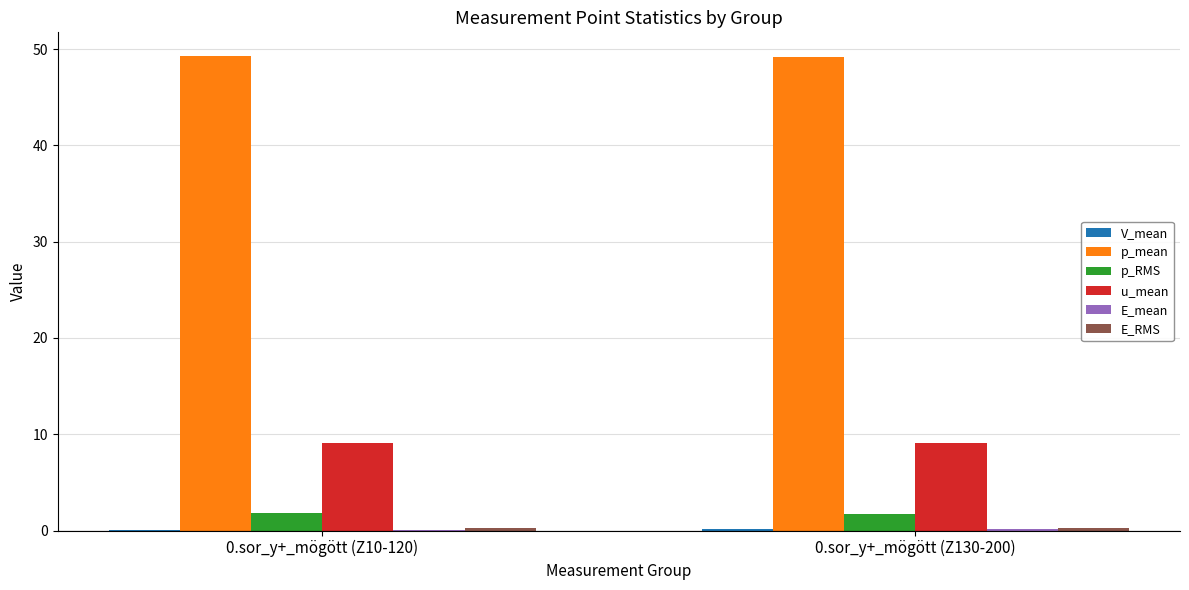

What is the maximum value shown in the chart?

49.3